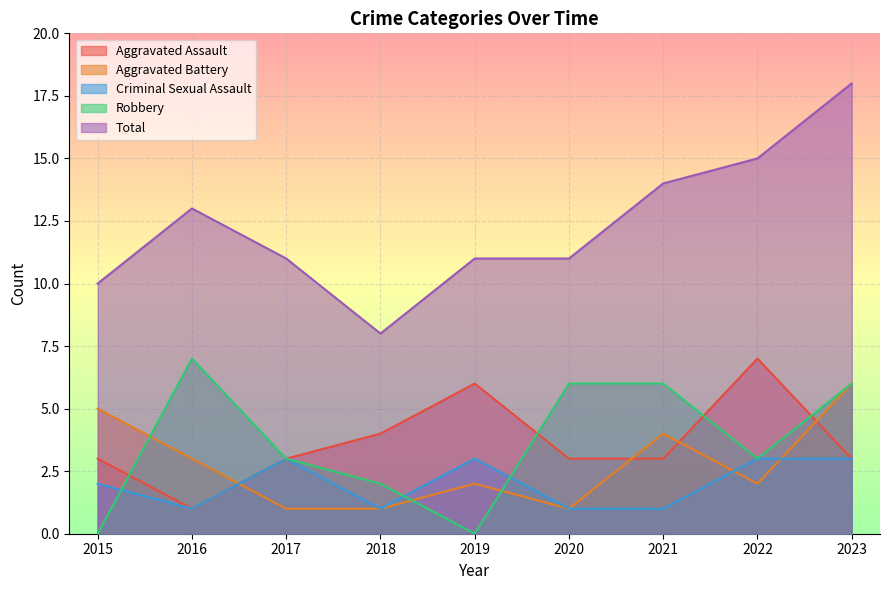

Is the value of Total at 2023 greater than the value of Robbery at 2017?

Yes